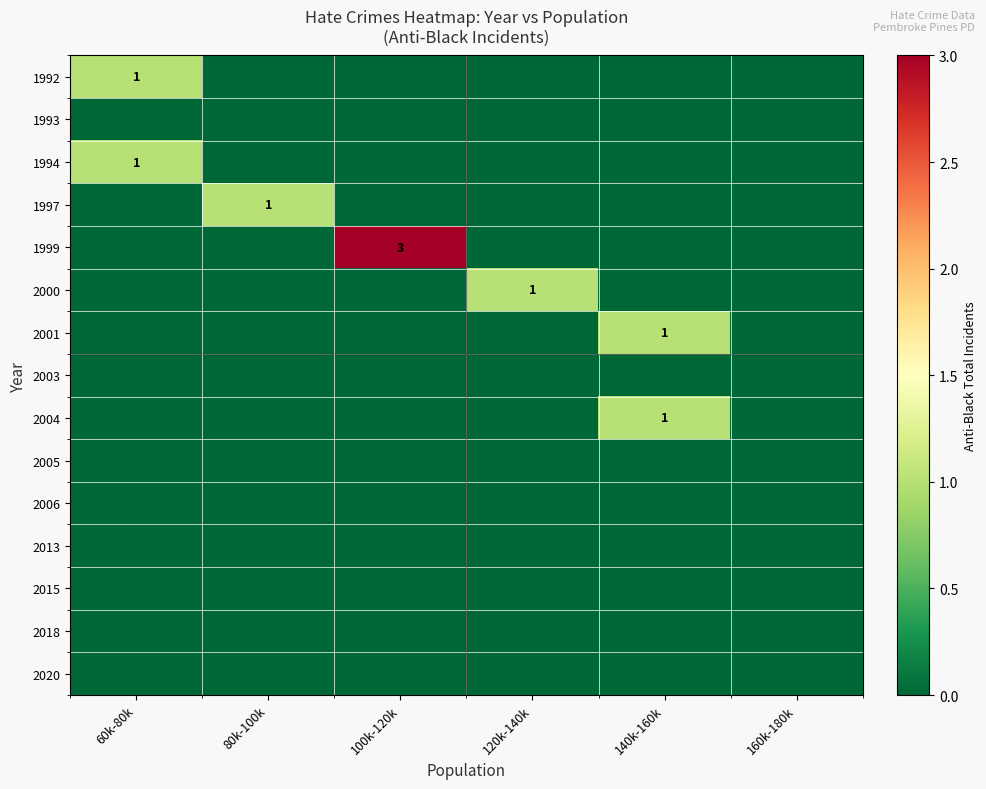

Which category has the lowest value across all series?

80k-100k